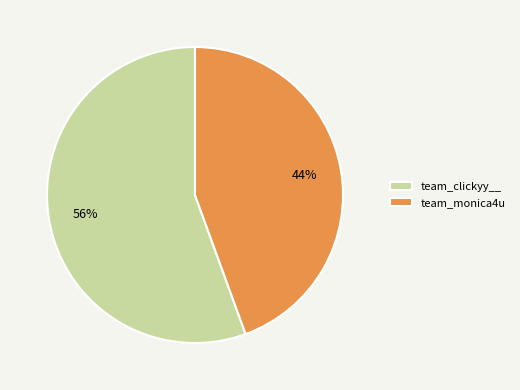

Does any single category account for the majority?

Yes